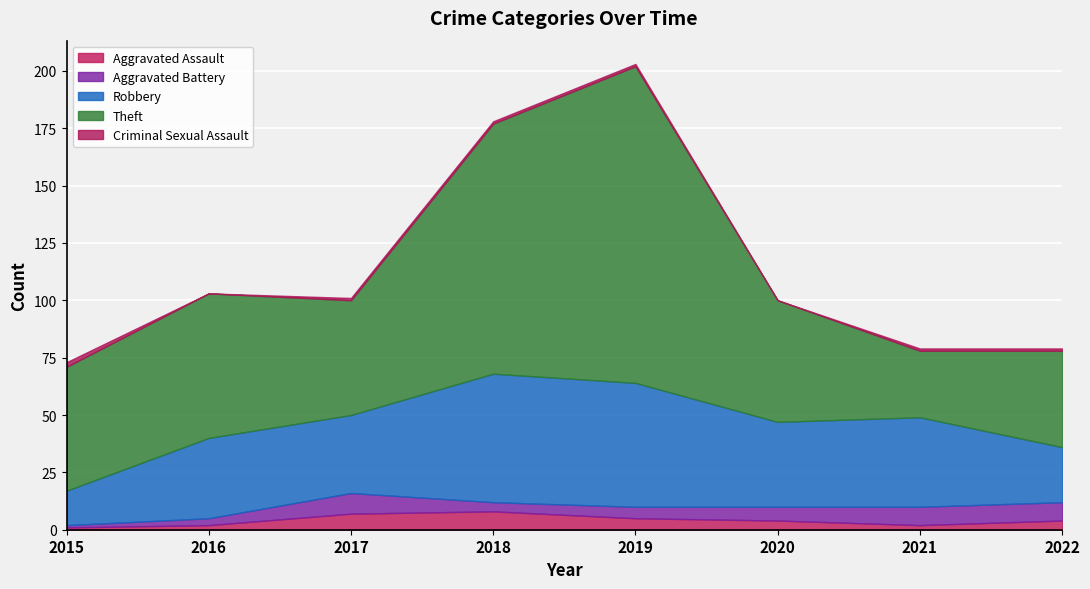

Which series has the widest spread of values?

Theft